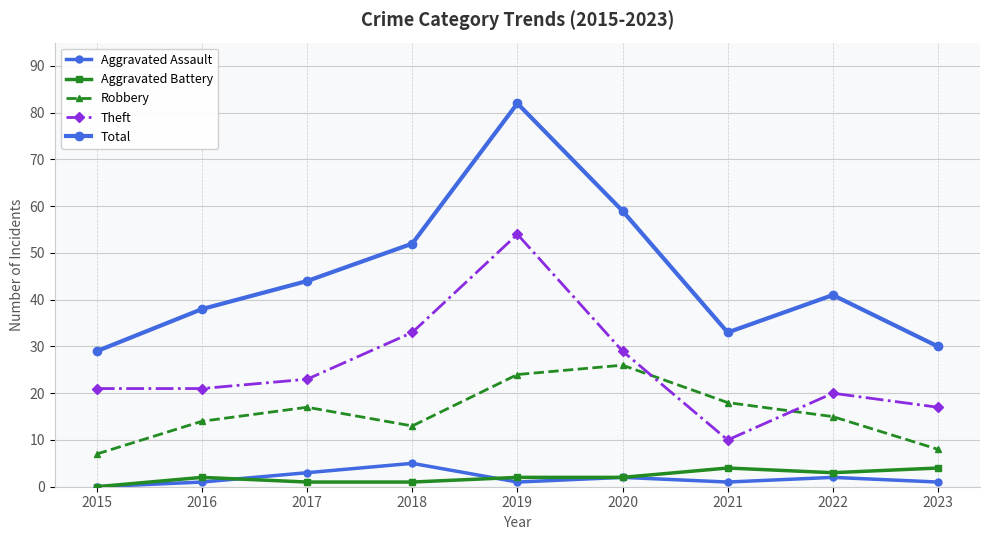

Where is the first local maximum for Robbery?

2017